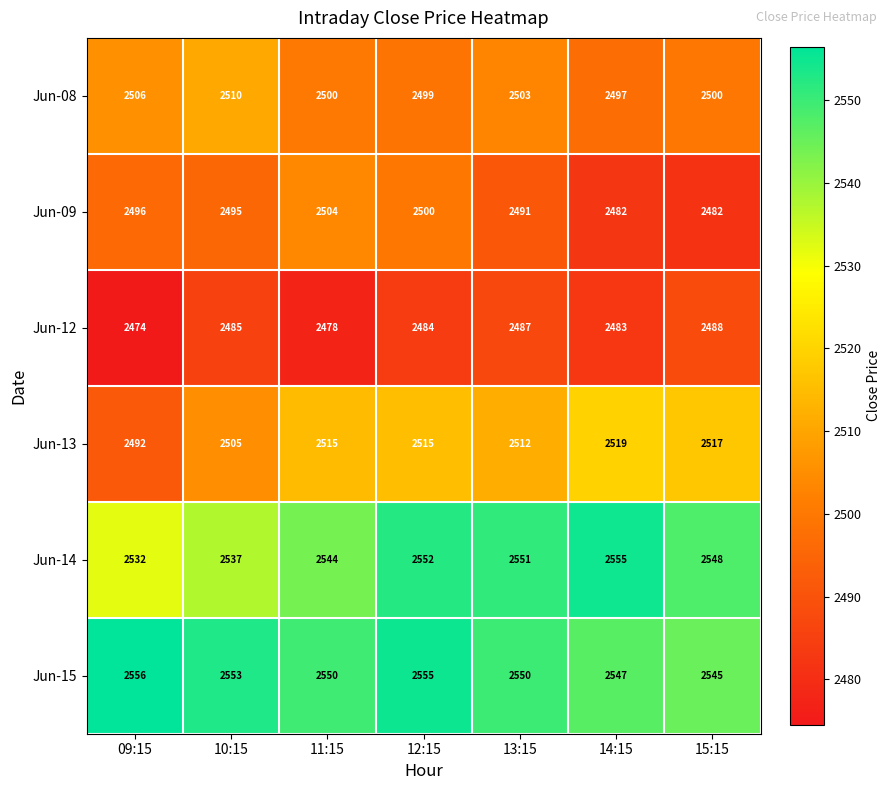

At which label does Jun-09 first exceed 2495?

09:15